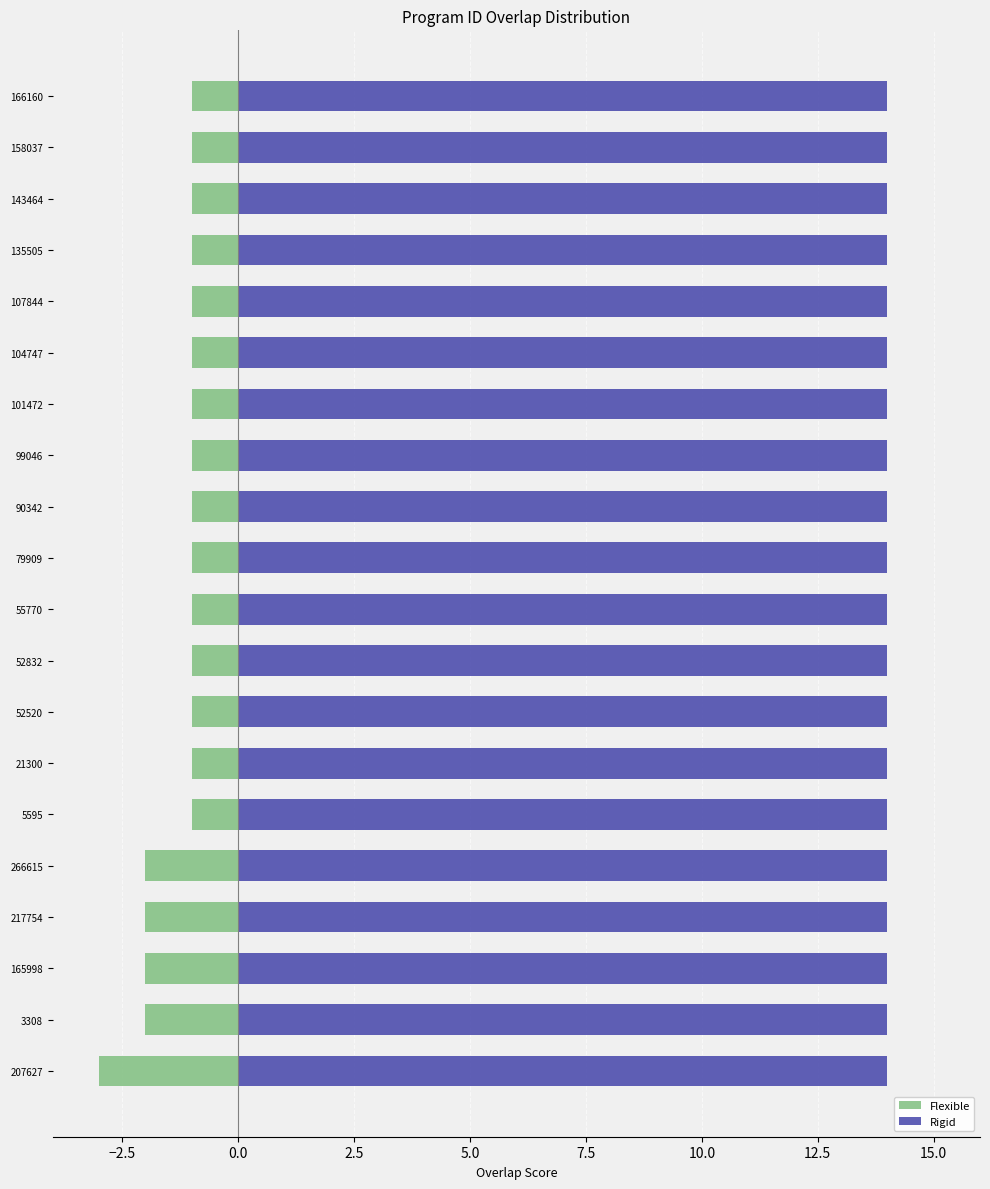

The value of Rigid at 14 is 0.4. True or false?

False